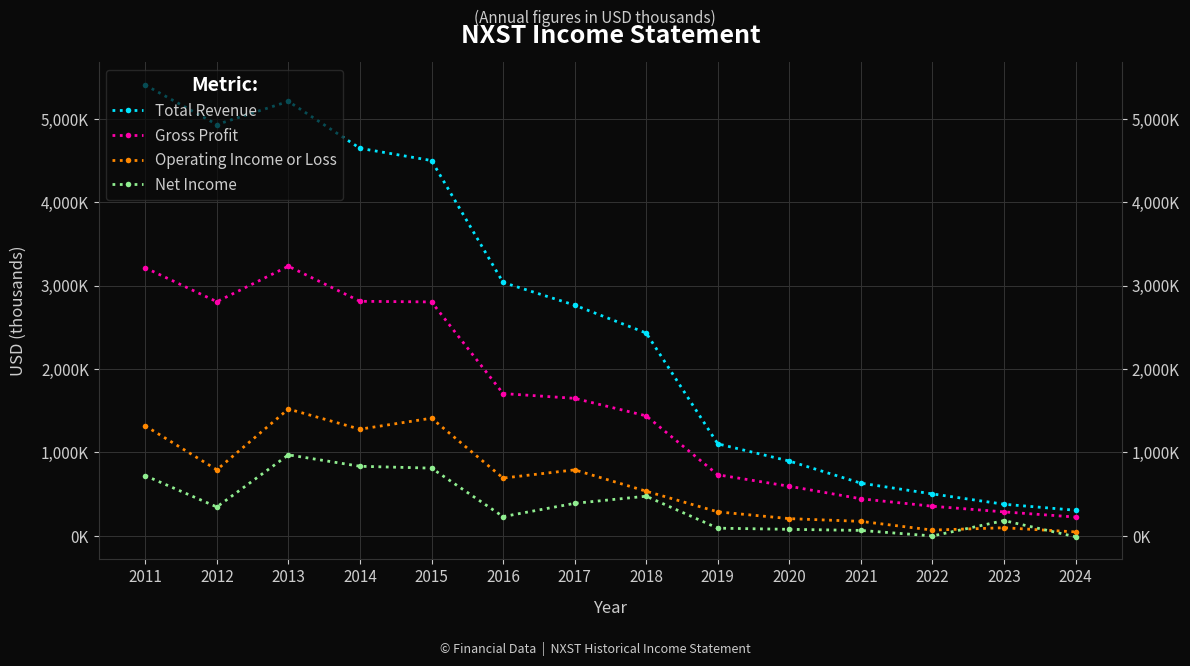

Rank the series at 2021 from highest to lowest value.

Total Revenue, Gross Profit, Operating Income or Loss, Net Income